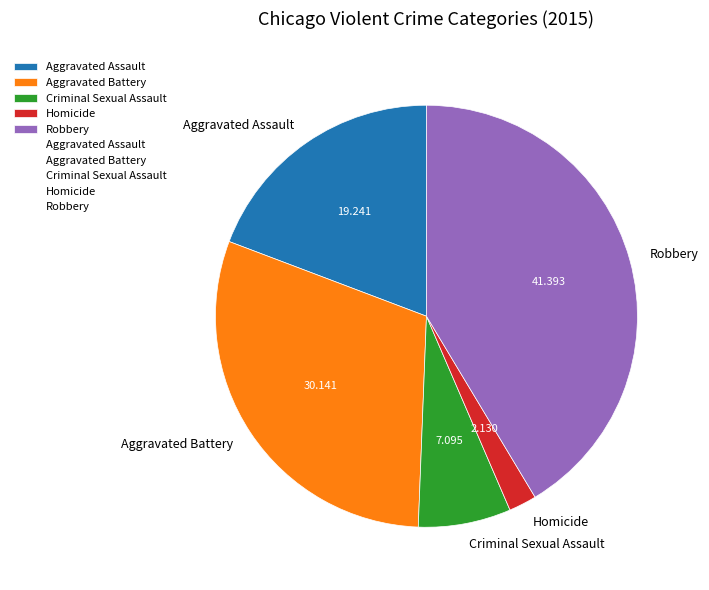

Combined, do Robbery and Homicide account for over 50%?

No